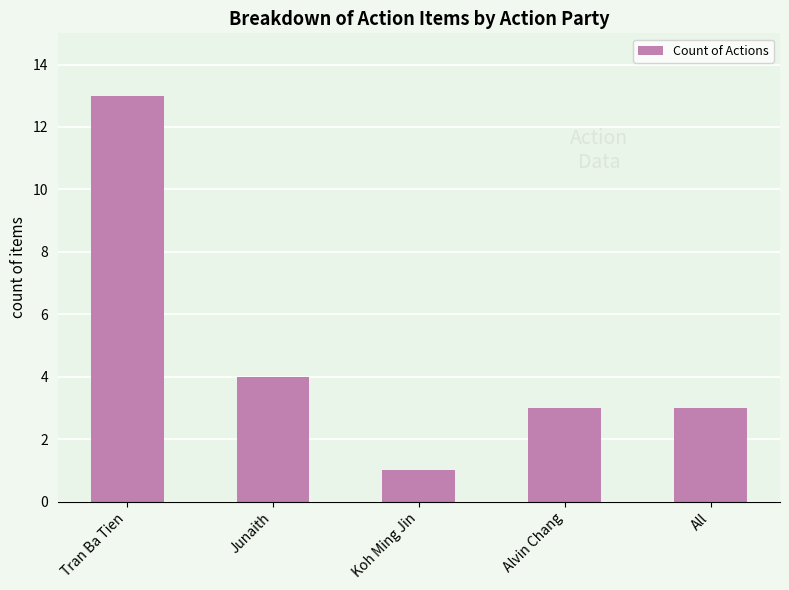

How many categories are shown in the chart?

5